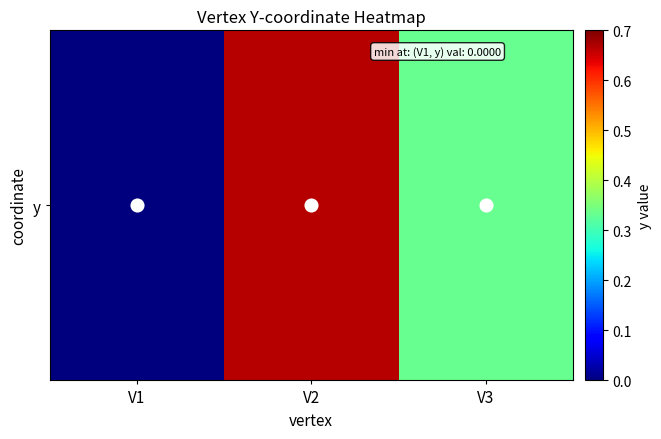

What is the greatest value displayed?

0.7